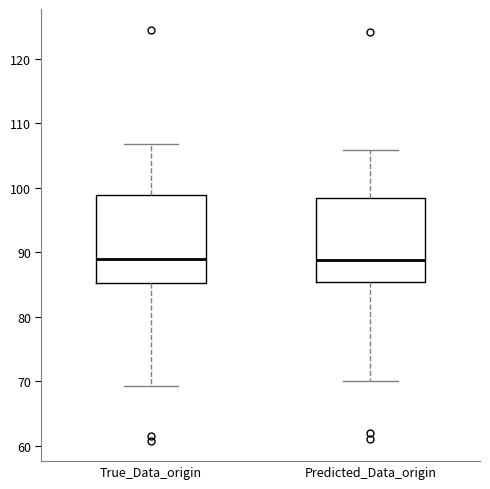

Reading left to right, transcribe this box plot: for each box, give where its median line is, the range the box spans, and where its two whiskers end, as read against the y-axis. The values are not printed on the chart, so give them approximately, as read against the axis.

True_Data_origin: median 89, box 85 to 99, whiskers 69 to 107
Predicted_Data_origin: median 89, box 85 to 98, whiskers 70 to 106